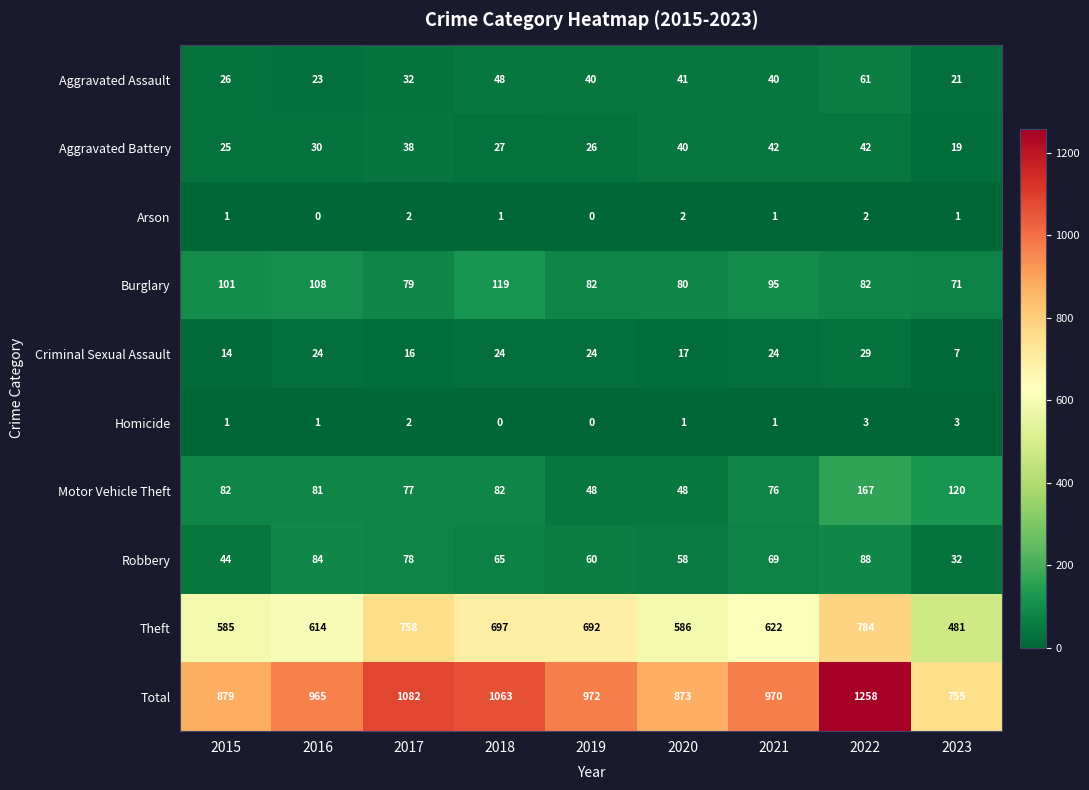

What value does the Total series have at 2019?

972